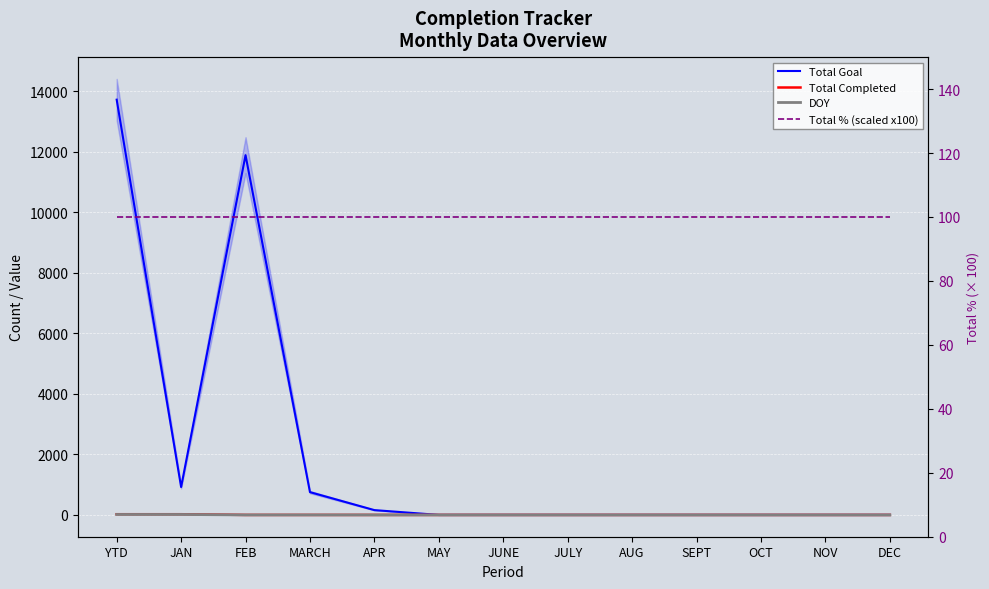

What is the difference between the maximum and minimum values in the Total Completed series?

23